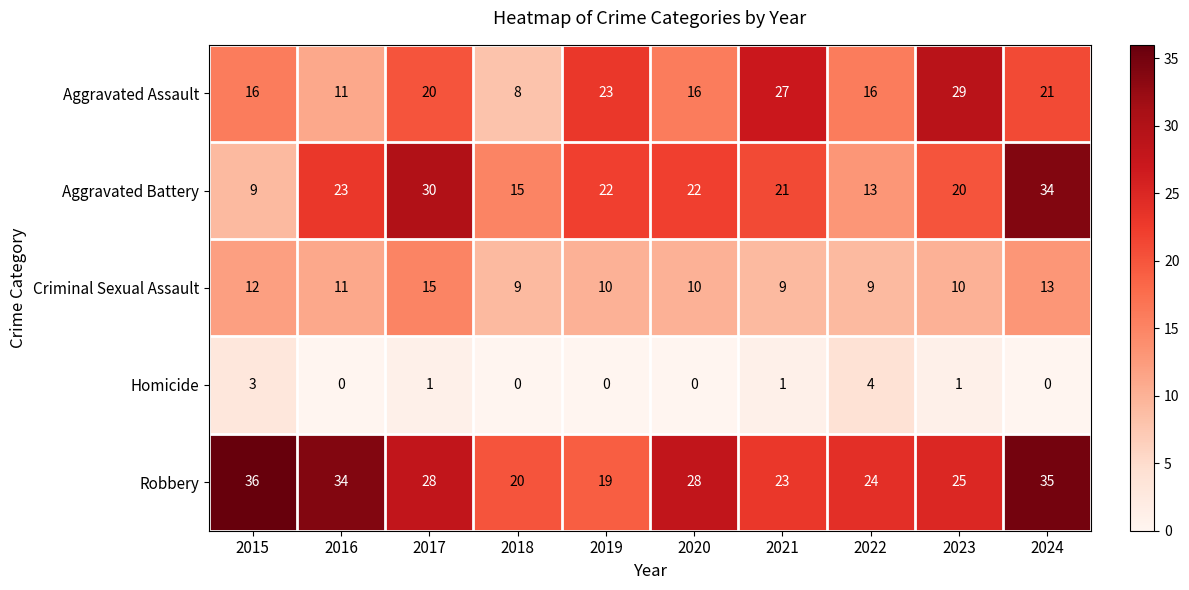

At which category does the chart reach its peak across all series?

2015